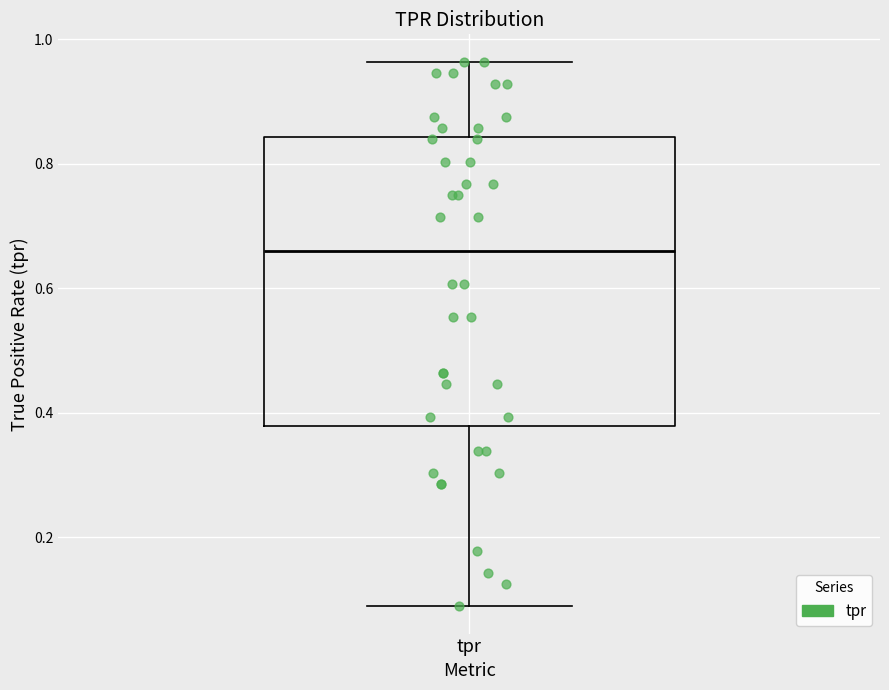

Where is the lower edge of the box for tpr on the y-axis? The values are not printed on the chart, so give them approximately, as read against the axis.

0.38